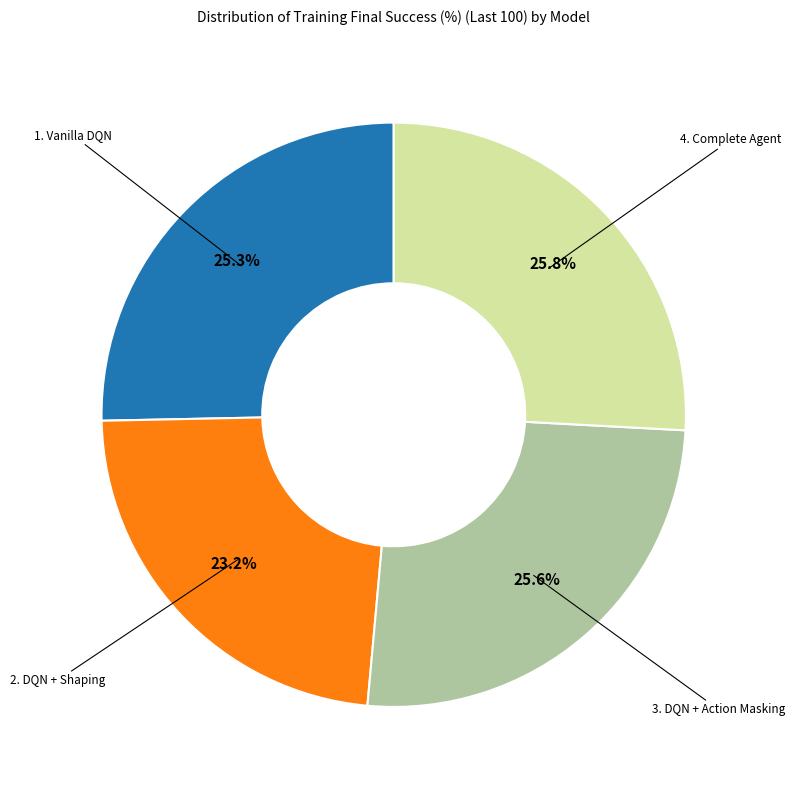

Is there any slice that represents more than half of the pie?

No